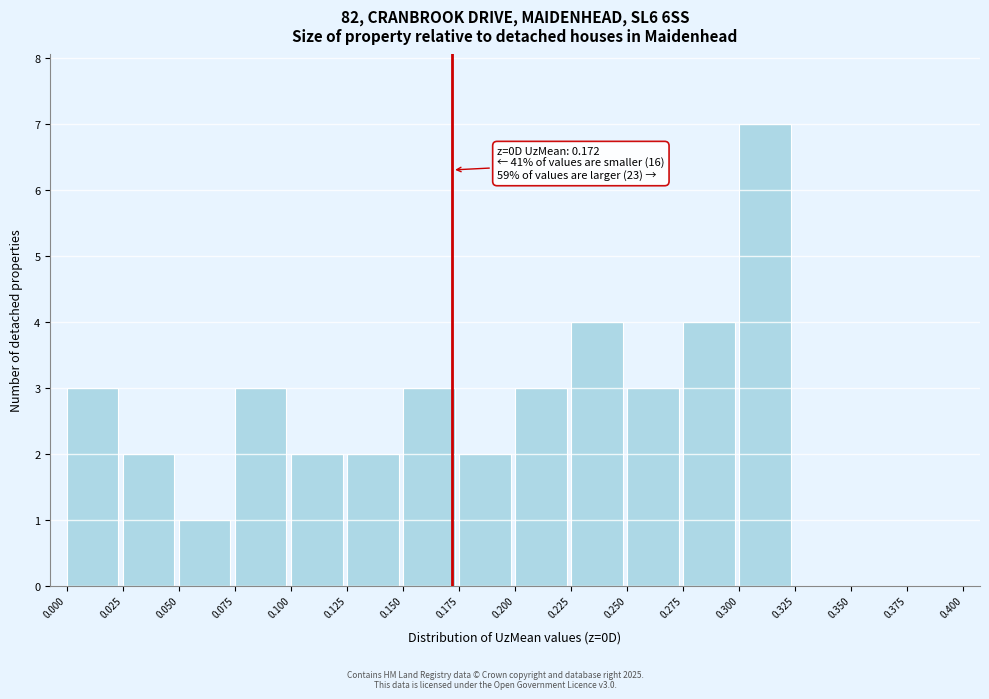

Over which range of the x-axis is the bar tallest?

0.300 to 0.325